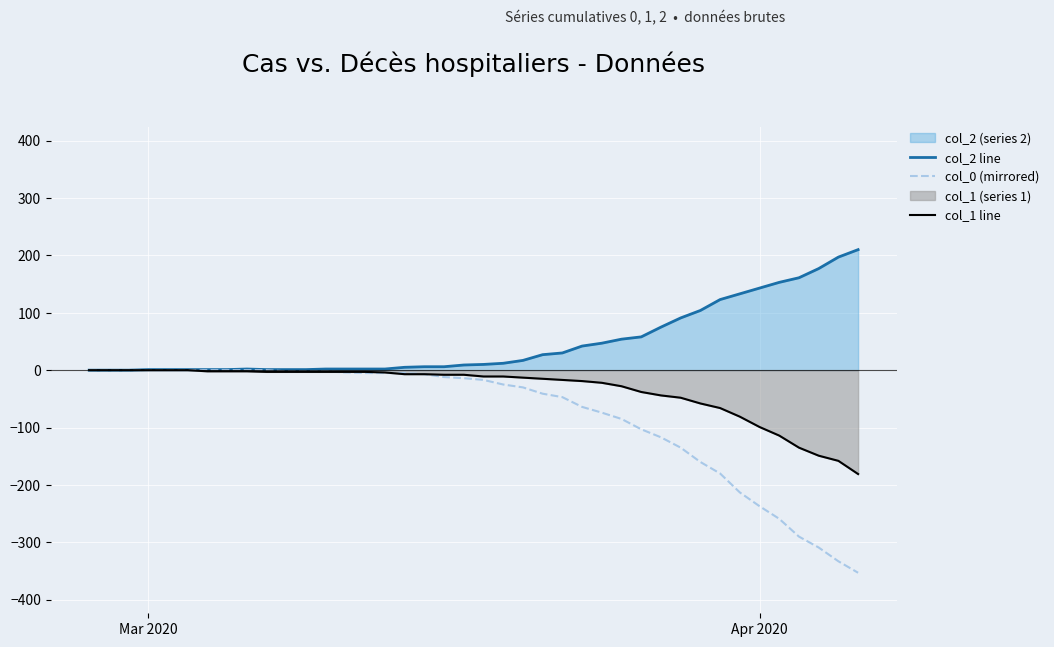

Which series has the largest total across all categories?

col_2 line